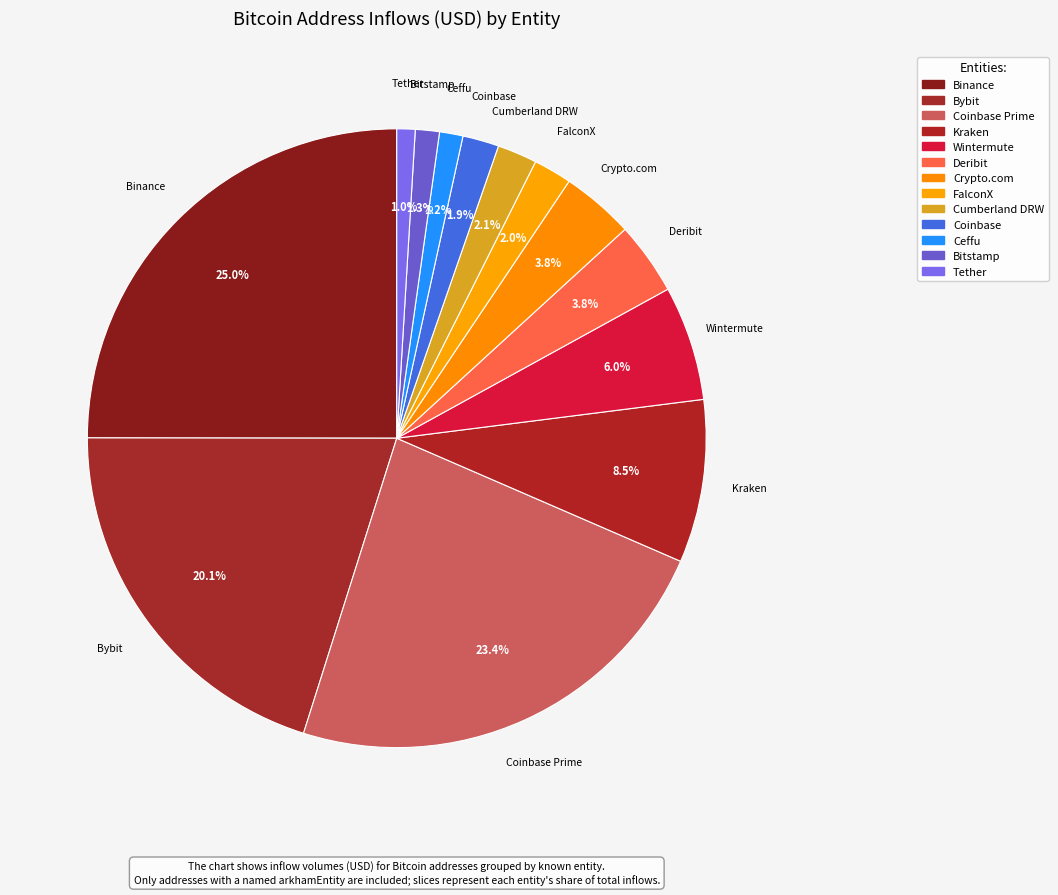

Approximately how many times larger is the value at Coinbase compared to Coinbase Prime?

0.1